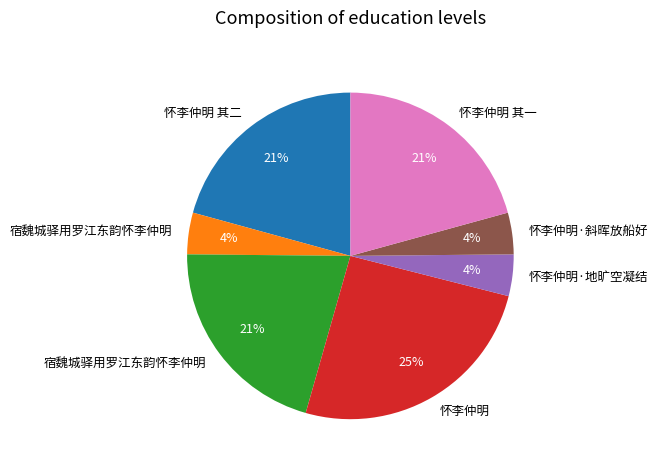

How many slices are in this pie chart?

7